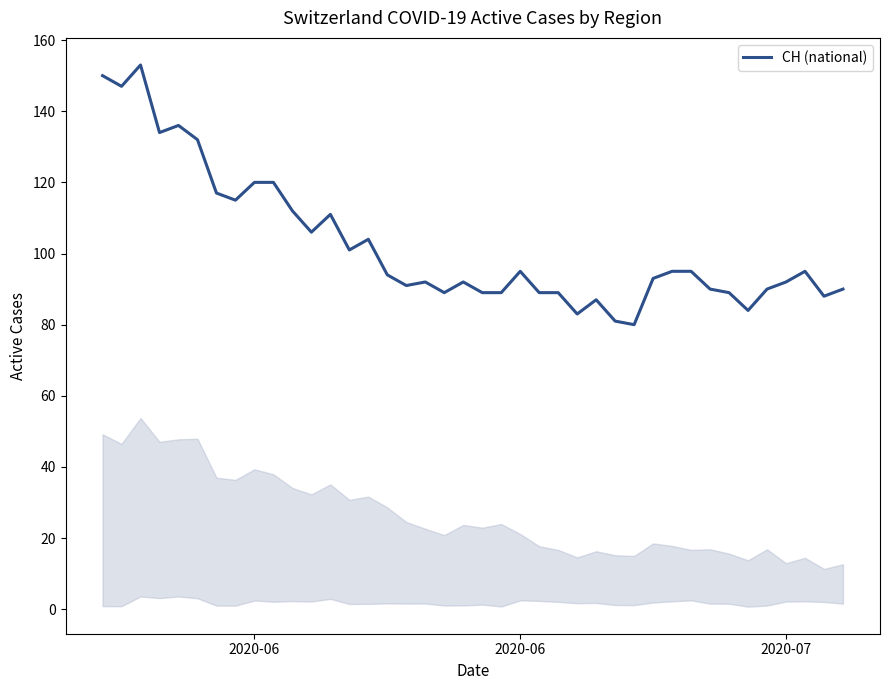

Reading right to left, what are all the values shown in this chart?

90	88	95	92	90	84	89	90	95	95	93	80	81	87	83	89	89	95	89	89	92	89	92	91	94	104	101	111	106	112	120	120	115	117	132	136	134	153	147	150